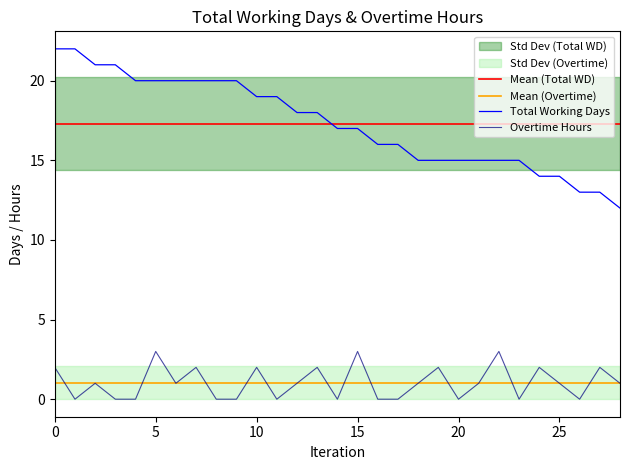

What is the maximum value for Overtime Hours?

3